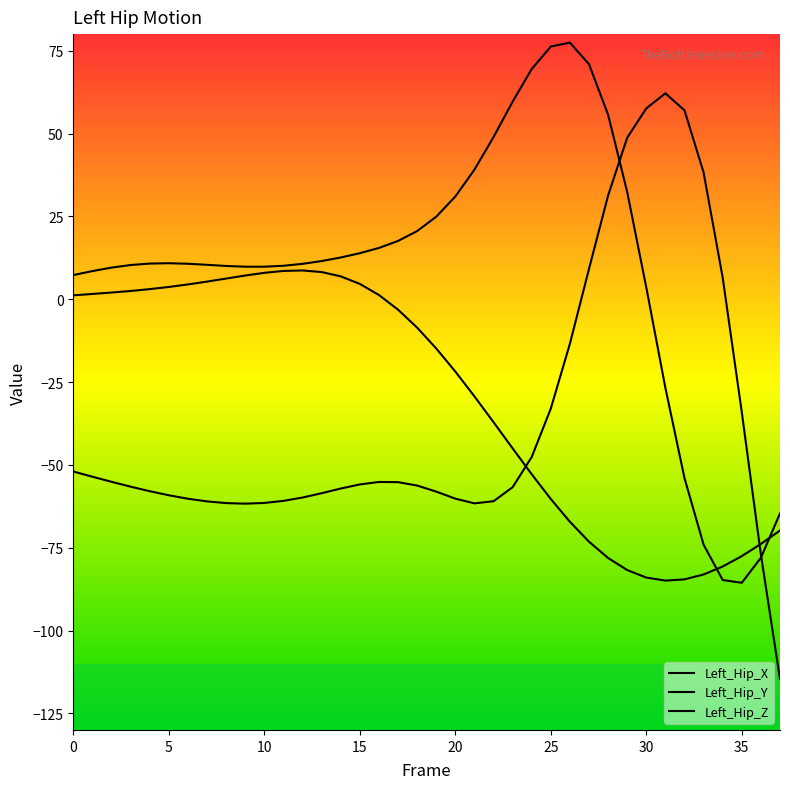

Does the chart display data point markers on the line(s)?

No